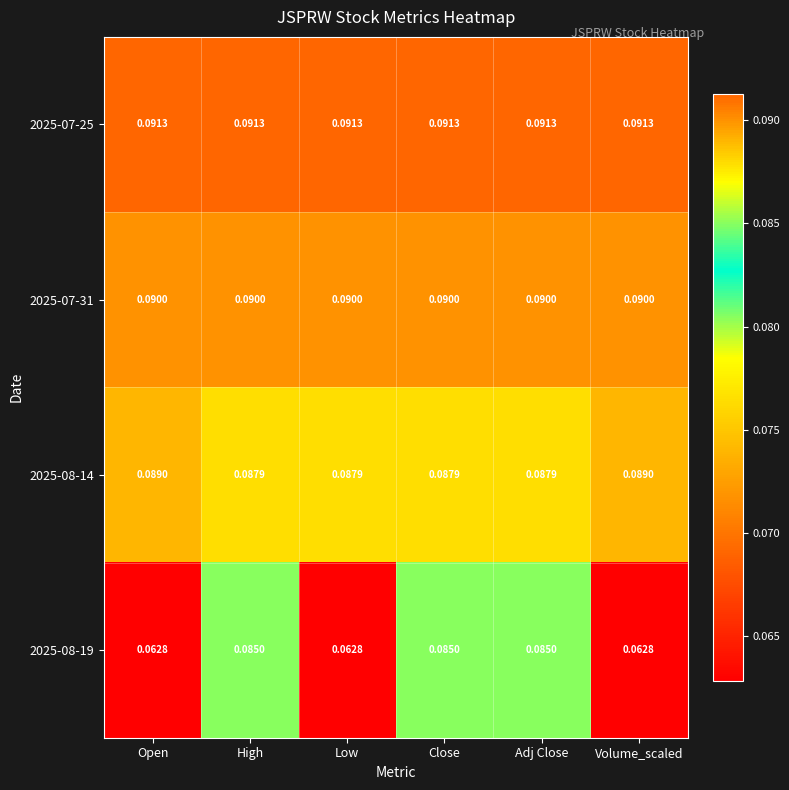

Is the value of 2025-08-19 at High greater than the value of 2025-07-31 at Open?

No